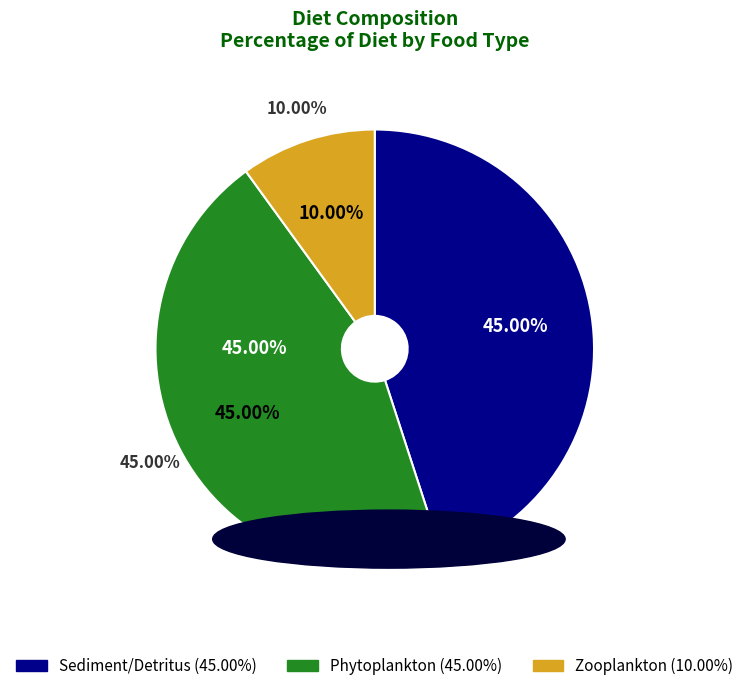

To the nearest percent, what percentage of the pie is Zooplankton?

10%